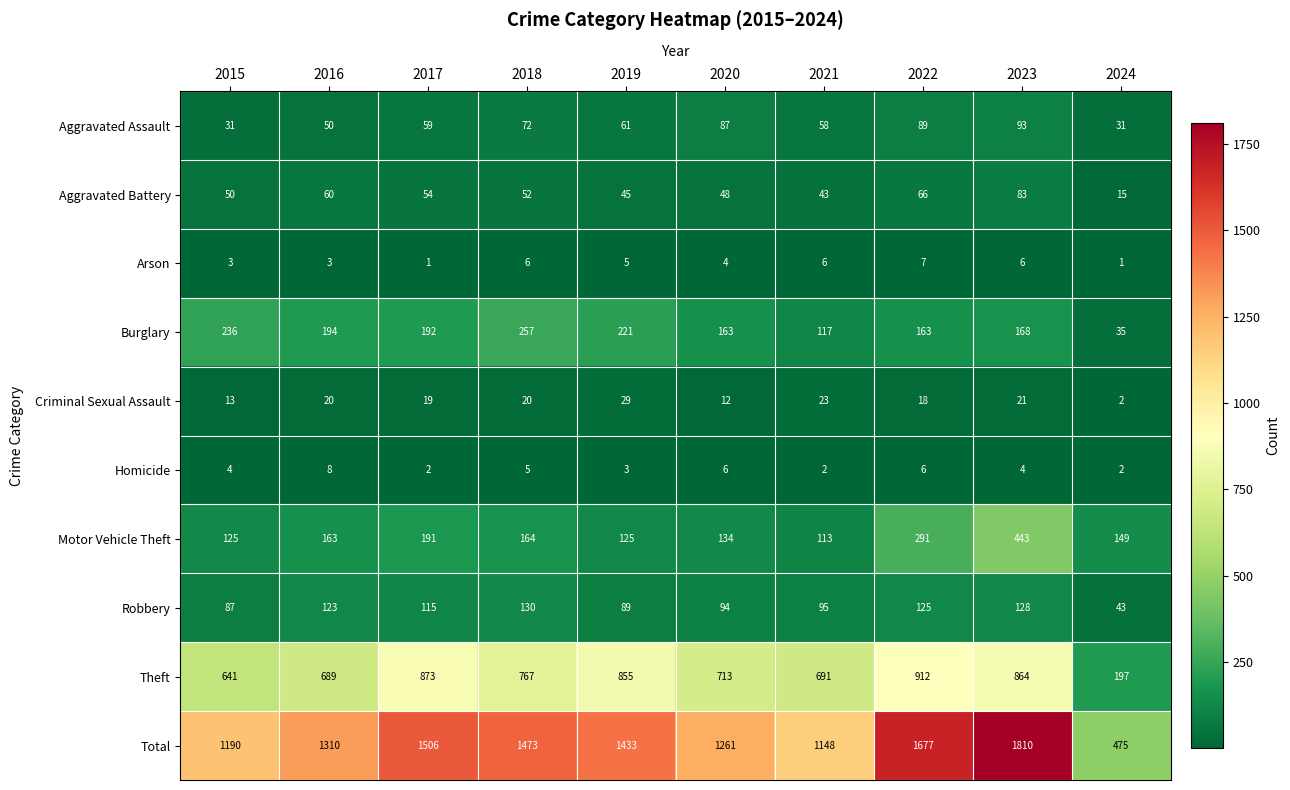

What is the difference between the second highest and minimum values in the Arson series?

5